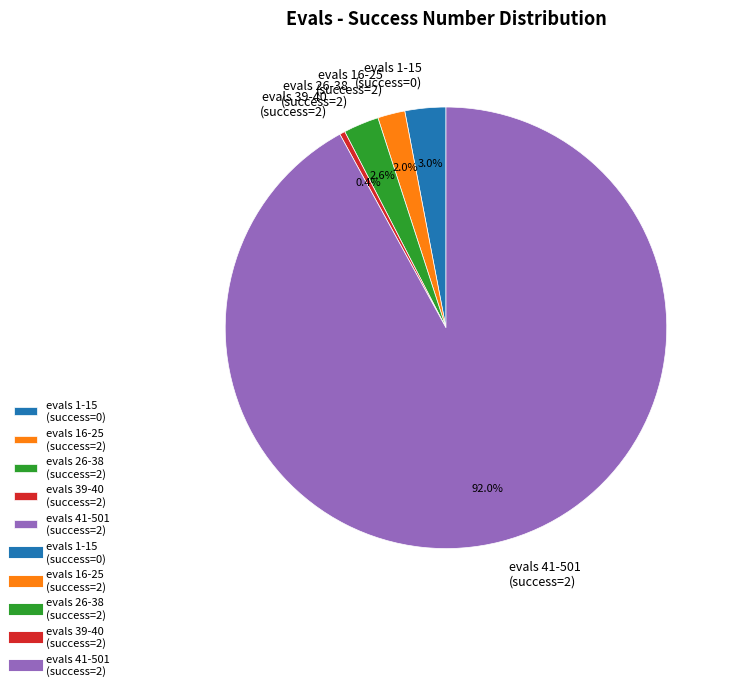

Is there a majority slice in this chart?

Yes